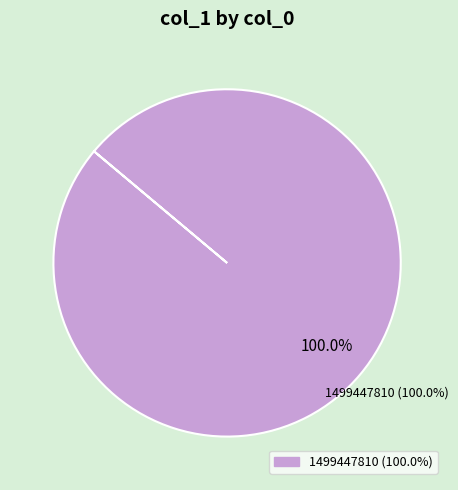

Do 1492013877 and 1499447810 together represent more than half of the pie?

Yes